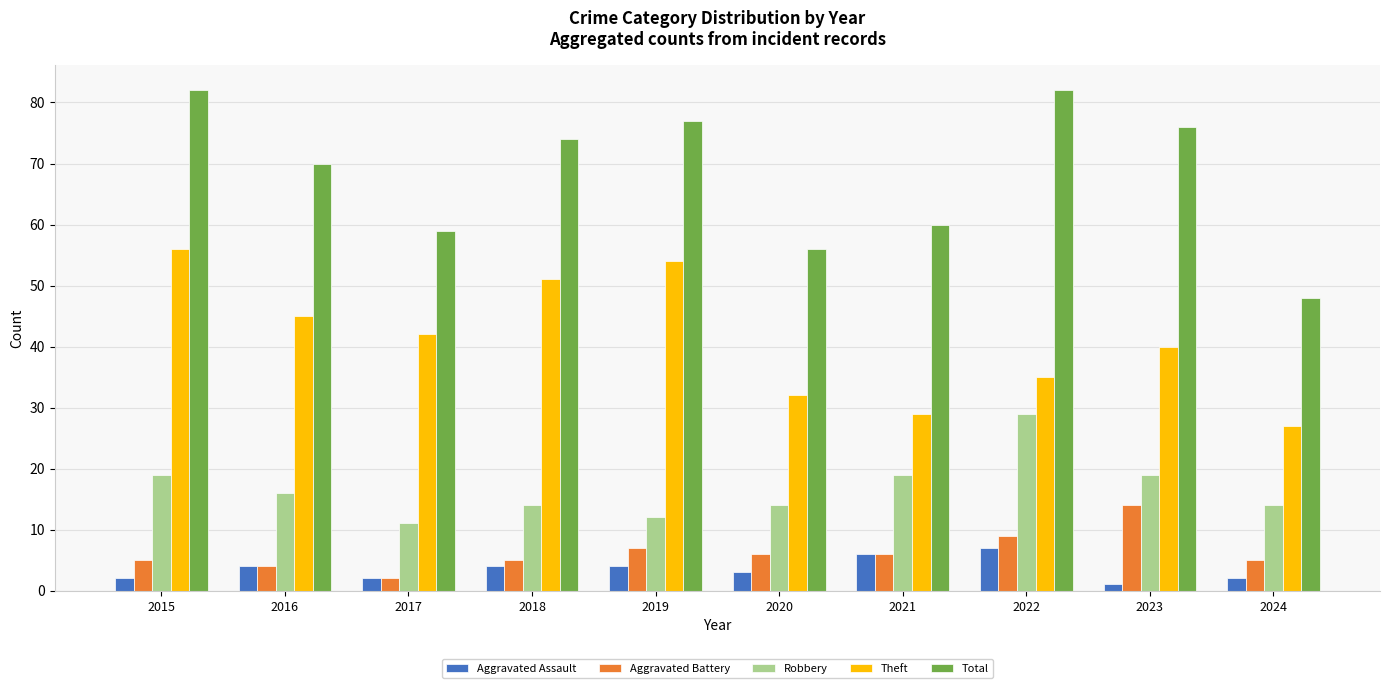

At how many categories does at least one series exceed 43?

10